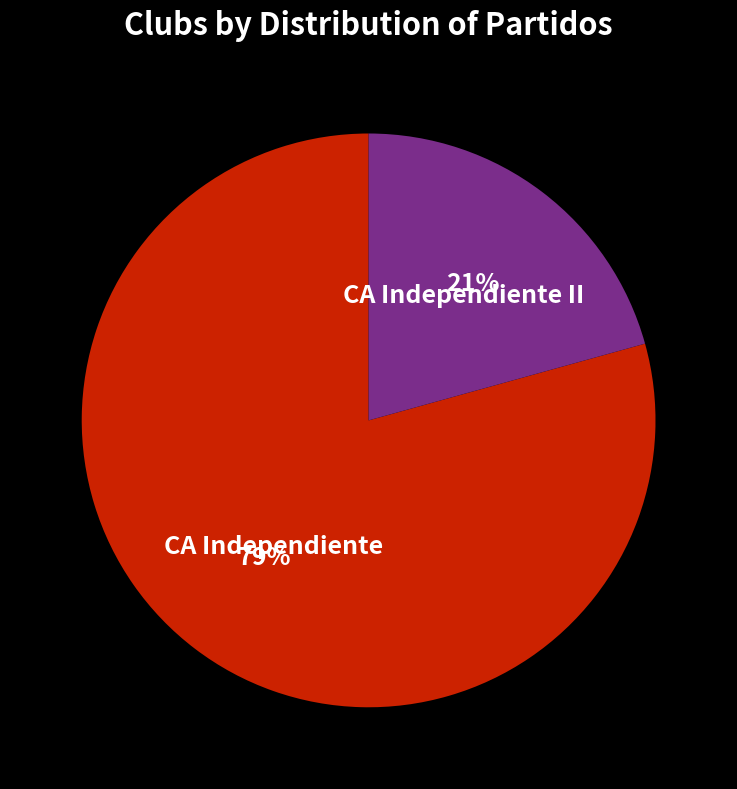

Which category accounts for the majority?

CA Independiente